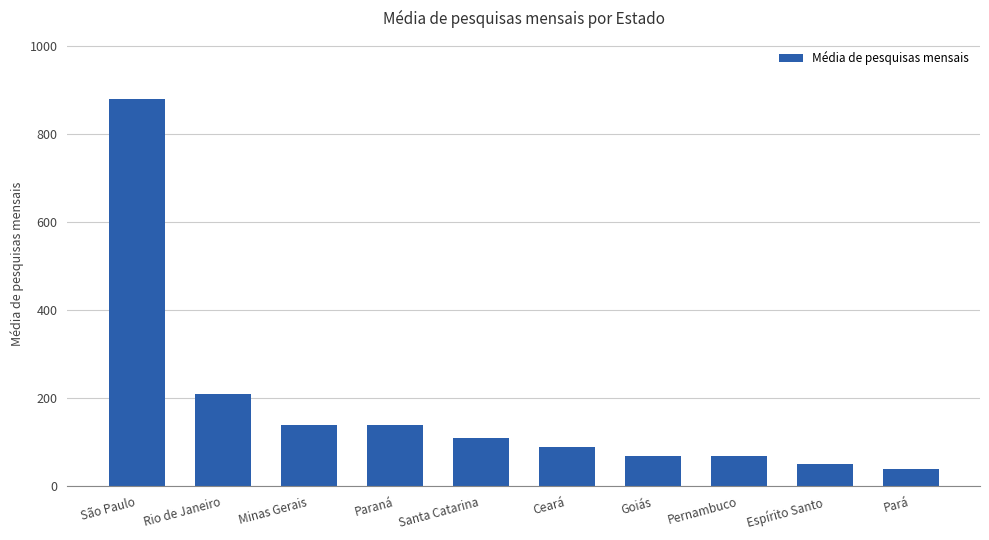

True or false: the data shows 210 at Rio de Janeiro.

True